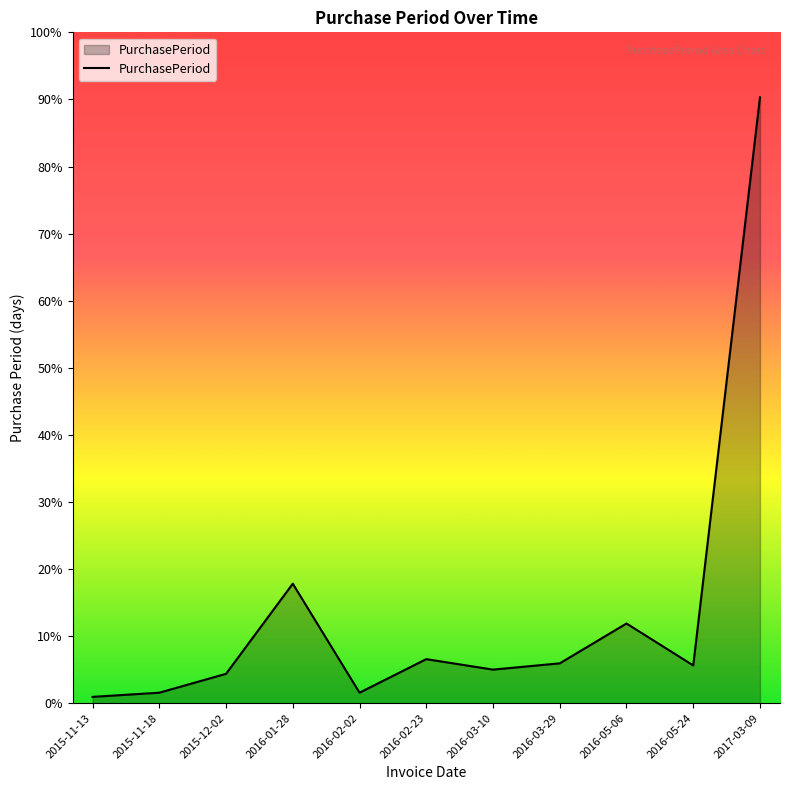

At which category does the data reach its first local peak?

2016-01-28